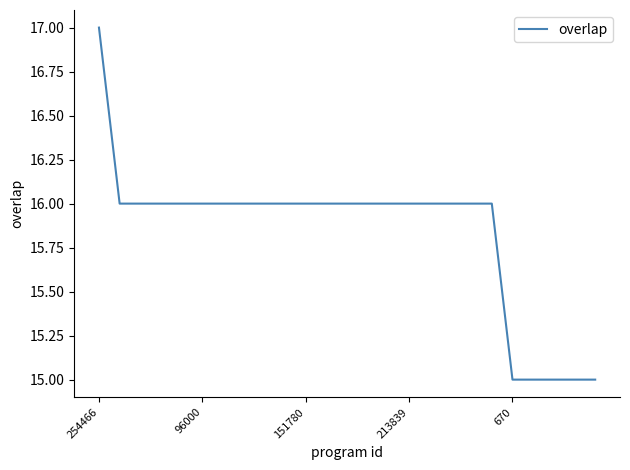

Does the chart have visible grid lines?

No